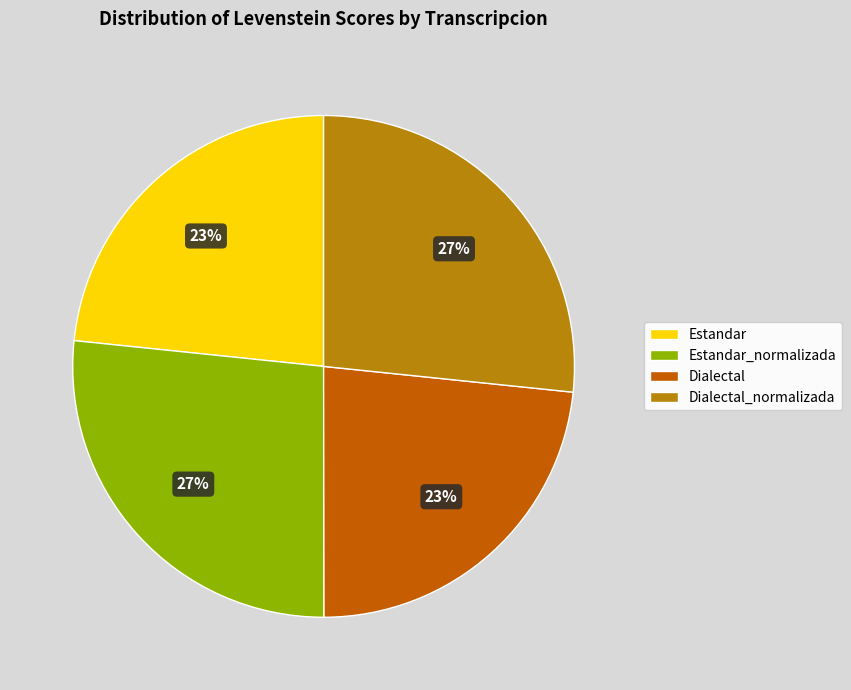

Does Dialectal_normalizada represent more than half of the total?

No